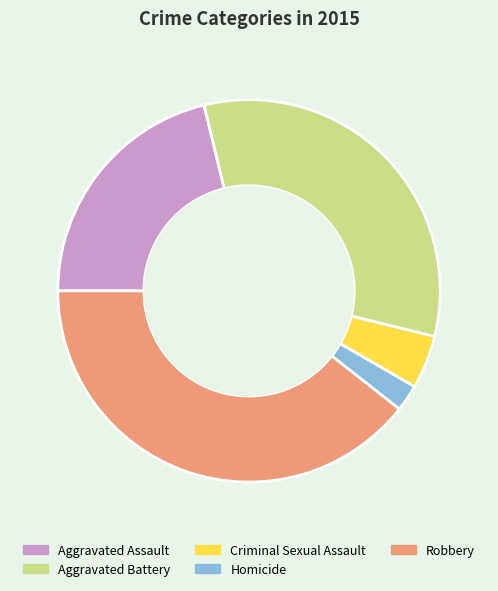

Which slice is the smallest?

Homicide